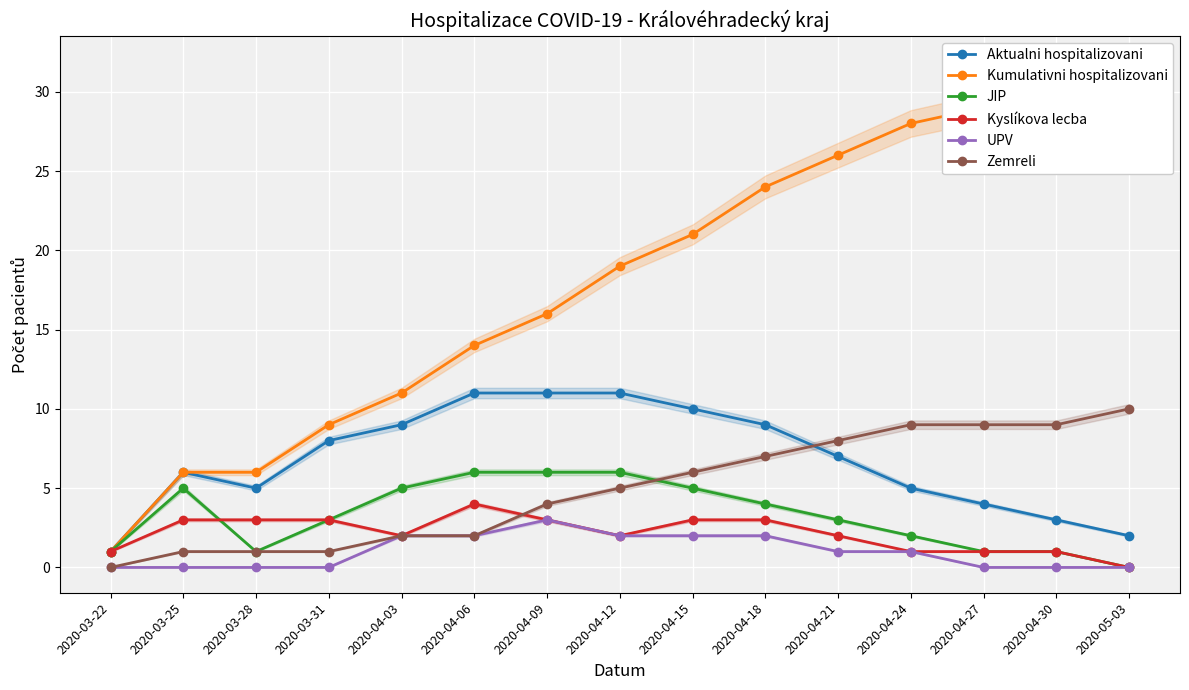

What is the sum of all Aktualni hospitalizovani values?

102